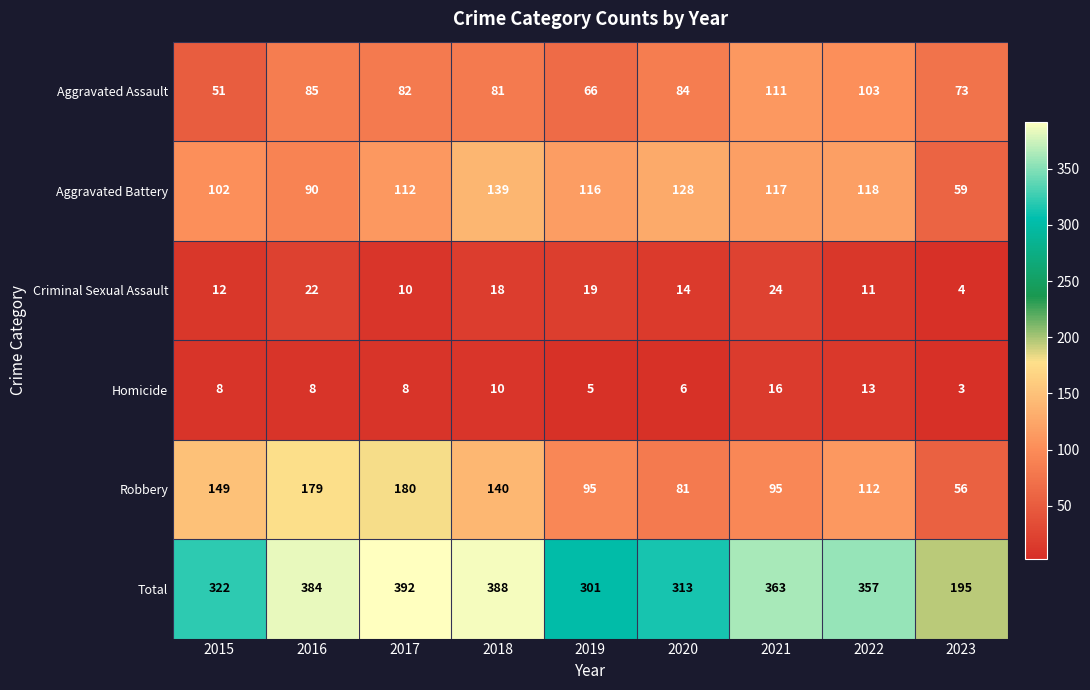

Rank the series at 2023 from highest to lowest value.

Total, Aggravated Assault, Aggravated Battery, Robbery, Criminal Sexual Assault, Homicide